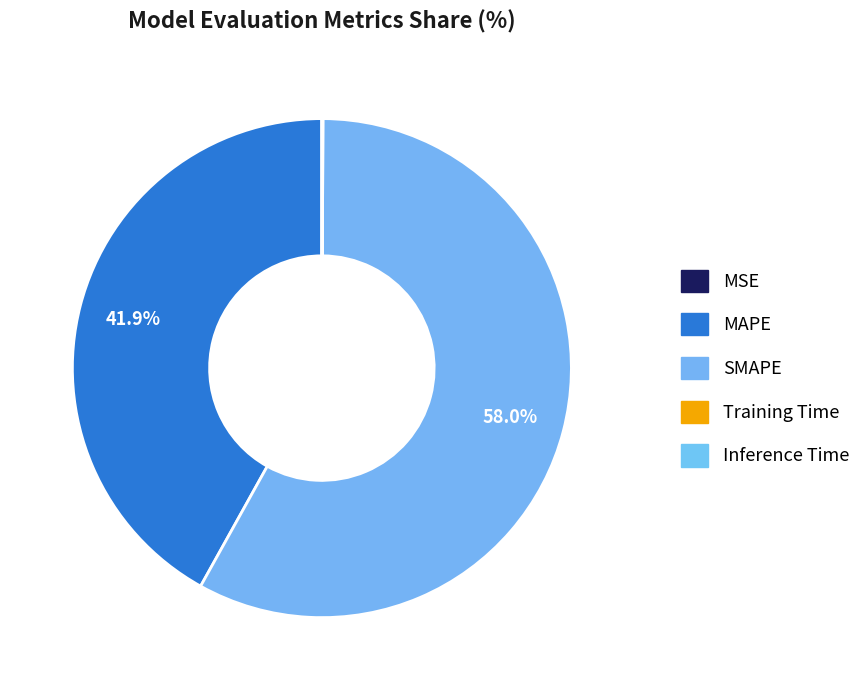

Is it true that Inference Time is 0% of the pie?

True